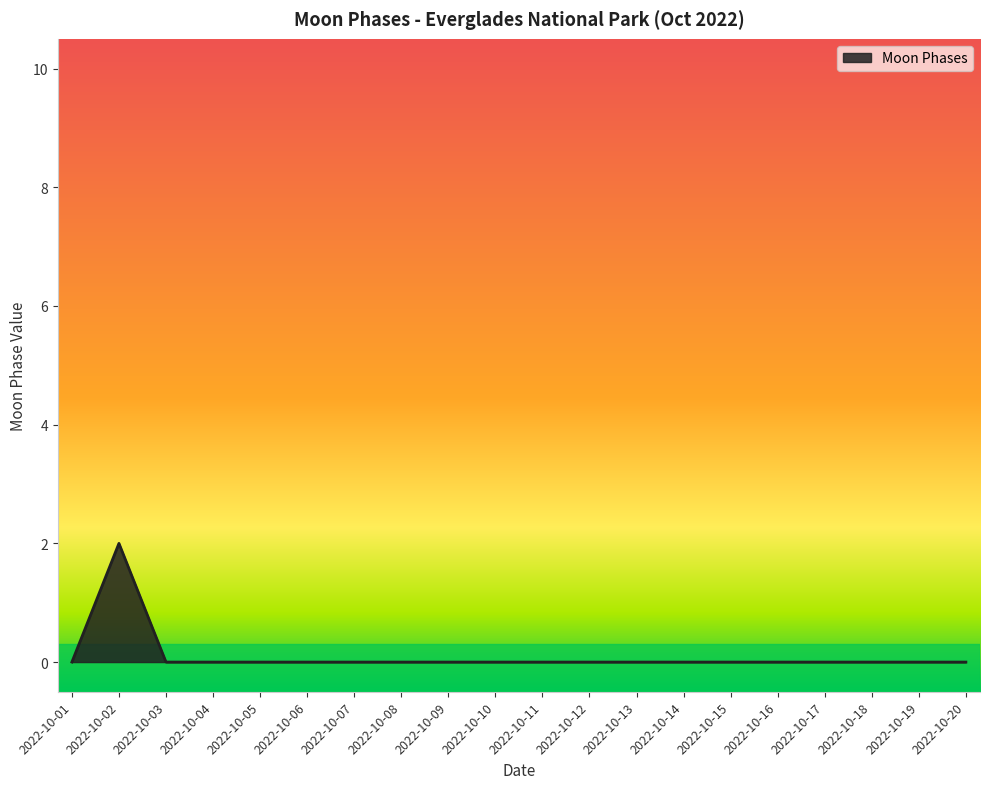

Between 2022-10-02 and 2022-10-20, which is larger?

2022-10-02